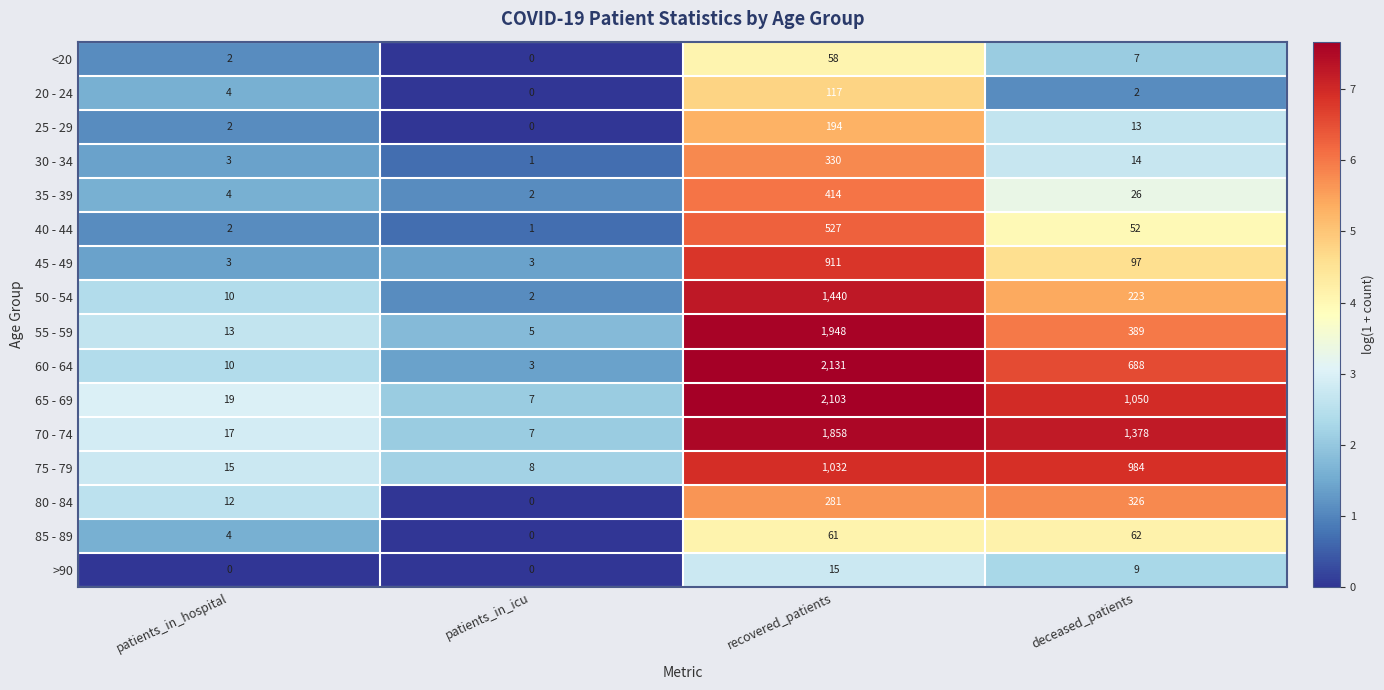

Rank the series by their maximum value, from highest to lowest.

60 - 64, 65 - 69, 55 - 59, 70 - 74, 50 - 54, 75 - 79, 45 - 49, 40 - 44, 35 - 39, 30 - 34, 80 - 84, 25 - 29, 20 - 24, 85 - 89, <20, >90